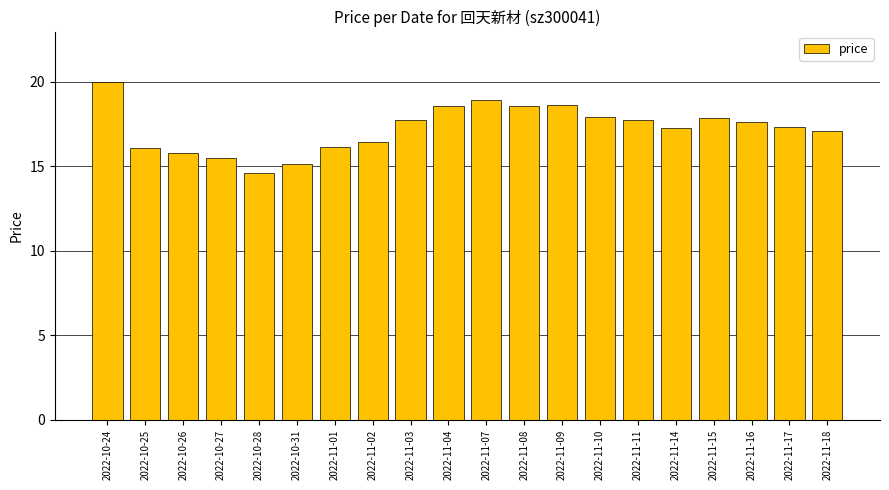

What is the approximate value at 2022-10-27?

15.5